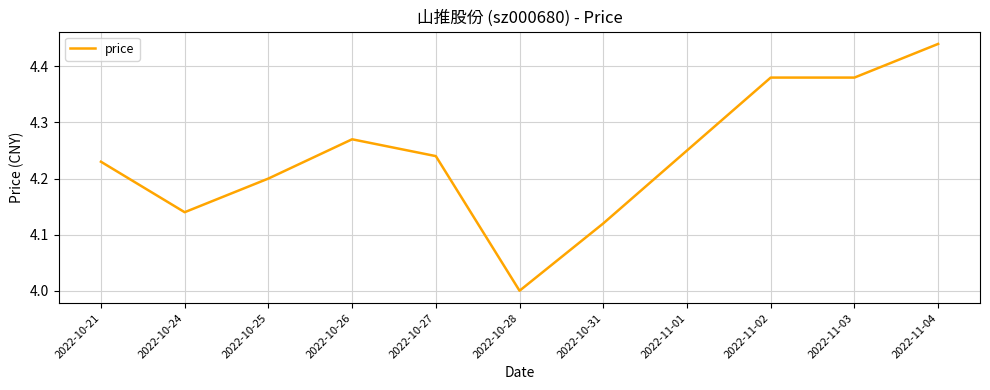

Which has a higher value, 2022-10-25 or 2022-11-01?

2022-11-01